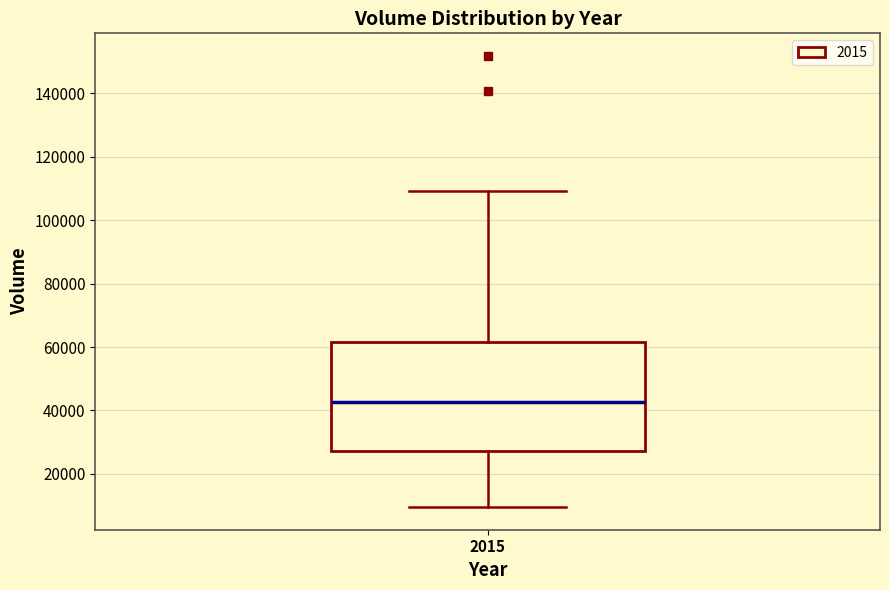

Read this box plot against the y-axis: the position of the median line, the range covered by the box, and the ends of both whiskers. The values are not printed on the chart, so give them approximately, as read against the axis.

median 42000, box 28000 to 62000, whiskers 10000 to 110000